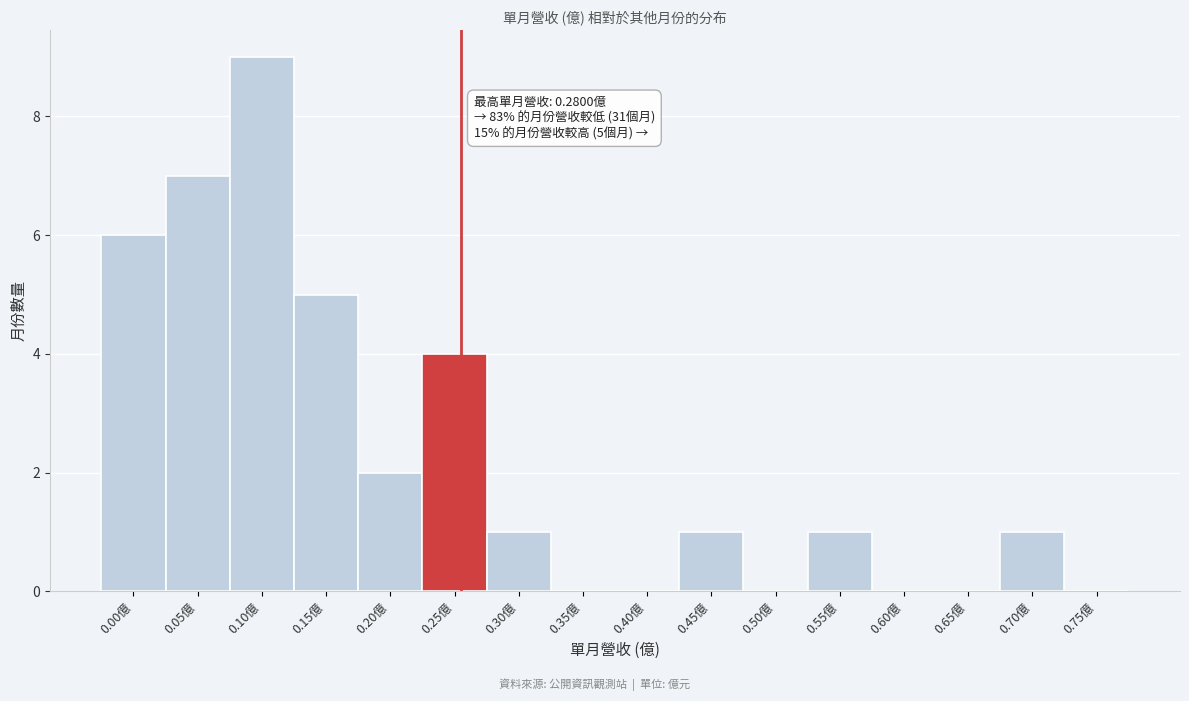

Reading right to left, list all the values displayed in this chart.

0.75億=0	0.70億=1	0.65億=0	0.60億=0	0.55億=1	0.50億=0	0.45億=1	0.40億=0	0.35億=0	0.30億=1	0.25億=4	0.20億=2	0.15億=5	0.10億=9	0.05億=7	0.00億=6